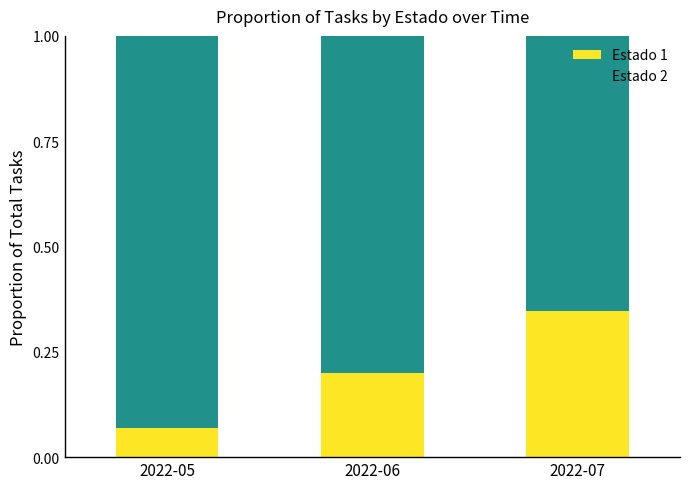

How many series are shown in this chart?

2